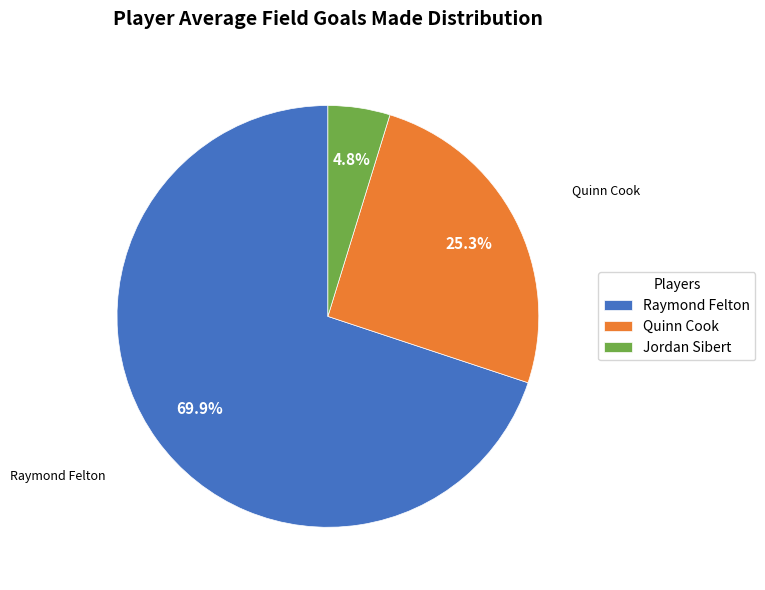

Which category has the smallest portion of the pie?

Jordan Sibert